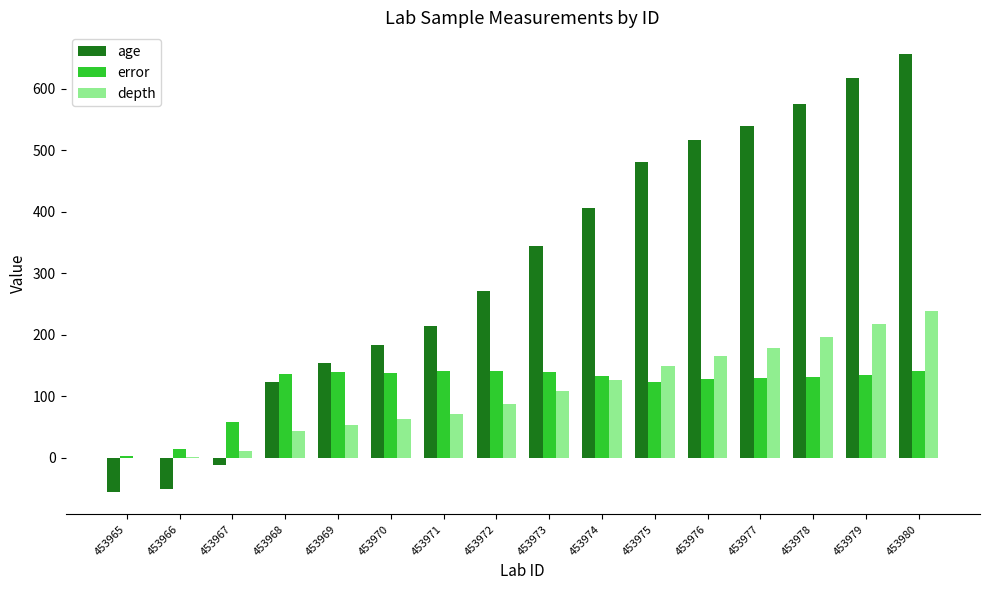

What is the sum of all error values?

1837.5